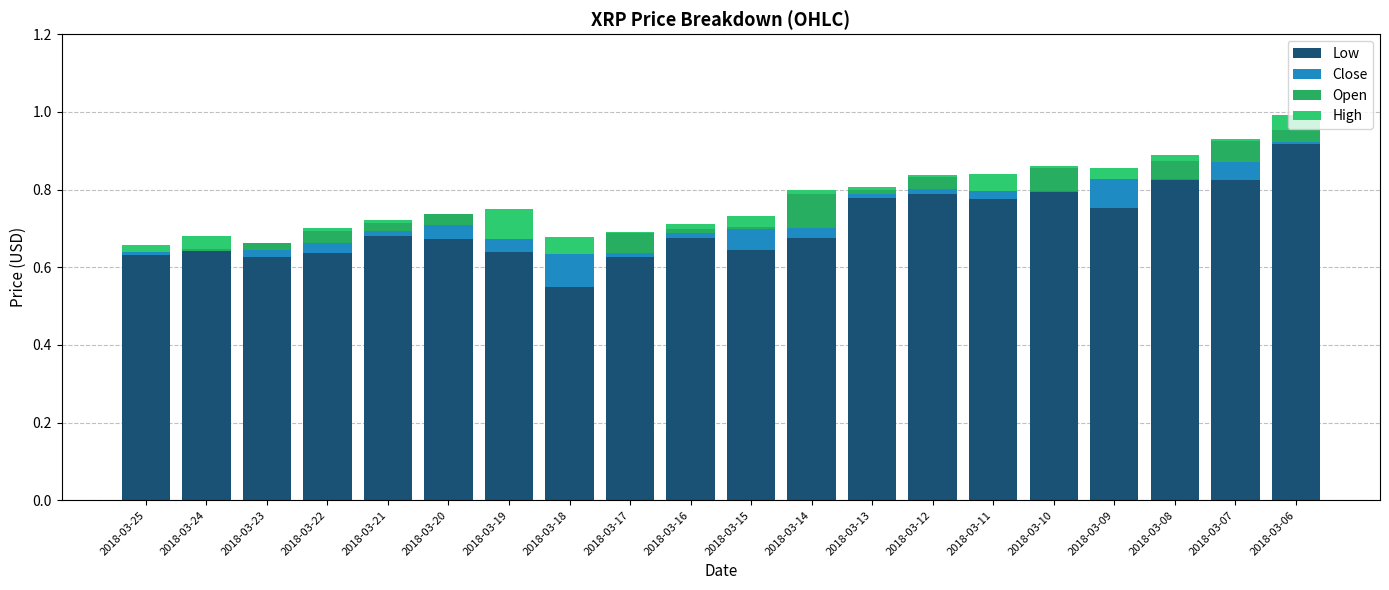

At 2018-03-24, list the series in order from smallest to largest.

Close, Open, High, Low